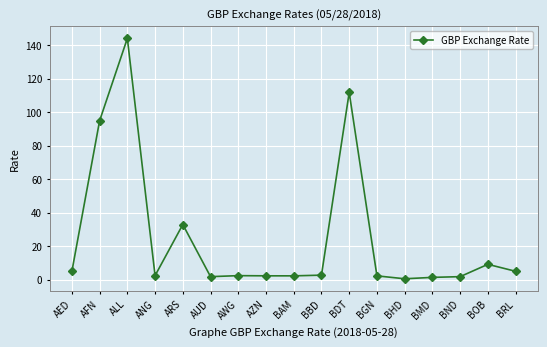

Count the number of categories in the chart.

17